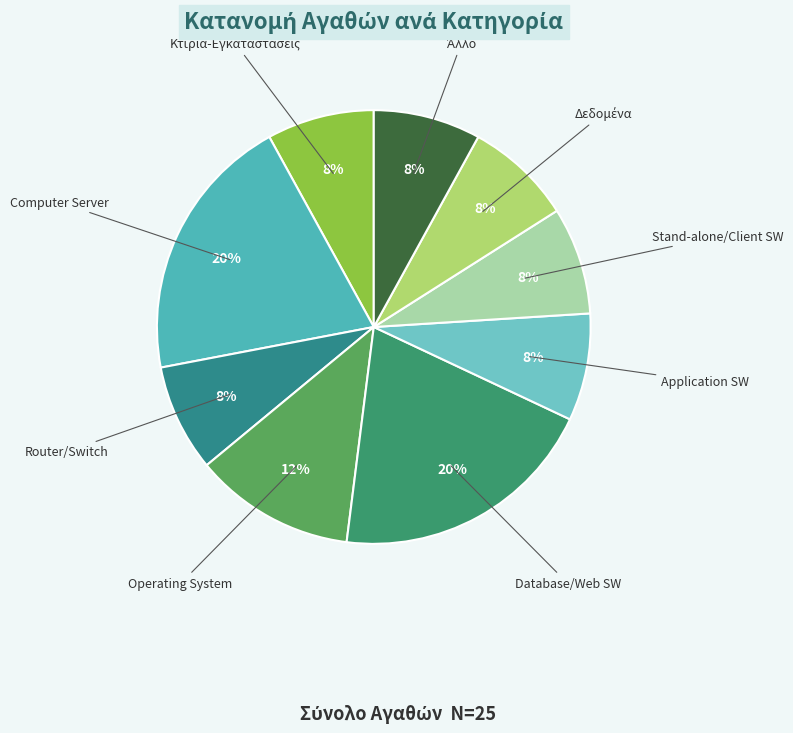

Count the number of slices in the pie.

9